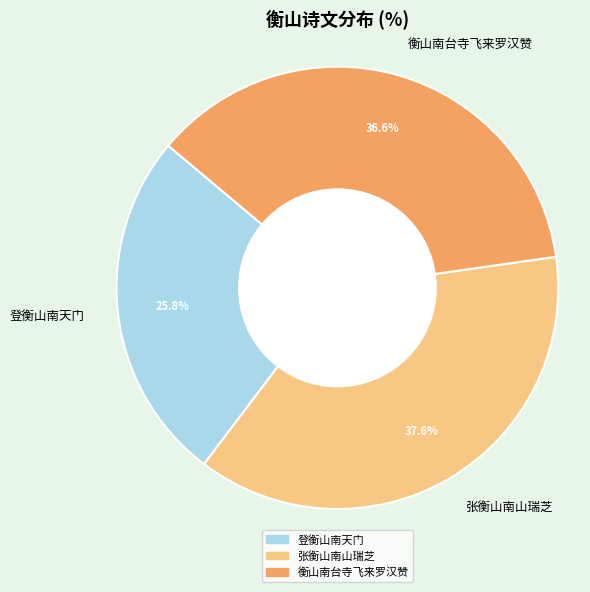

Which slice is the largest?

张衡山南山瑞芝